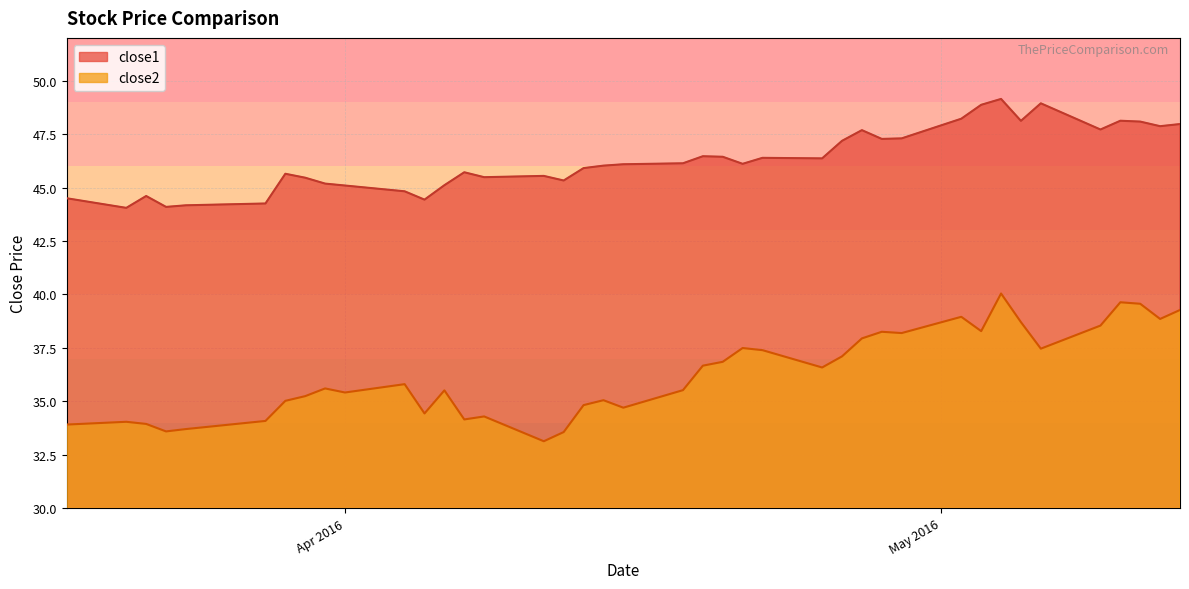

What is the difference between the maximum and minimum values in the close2 series?

6.9